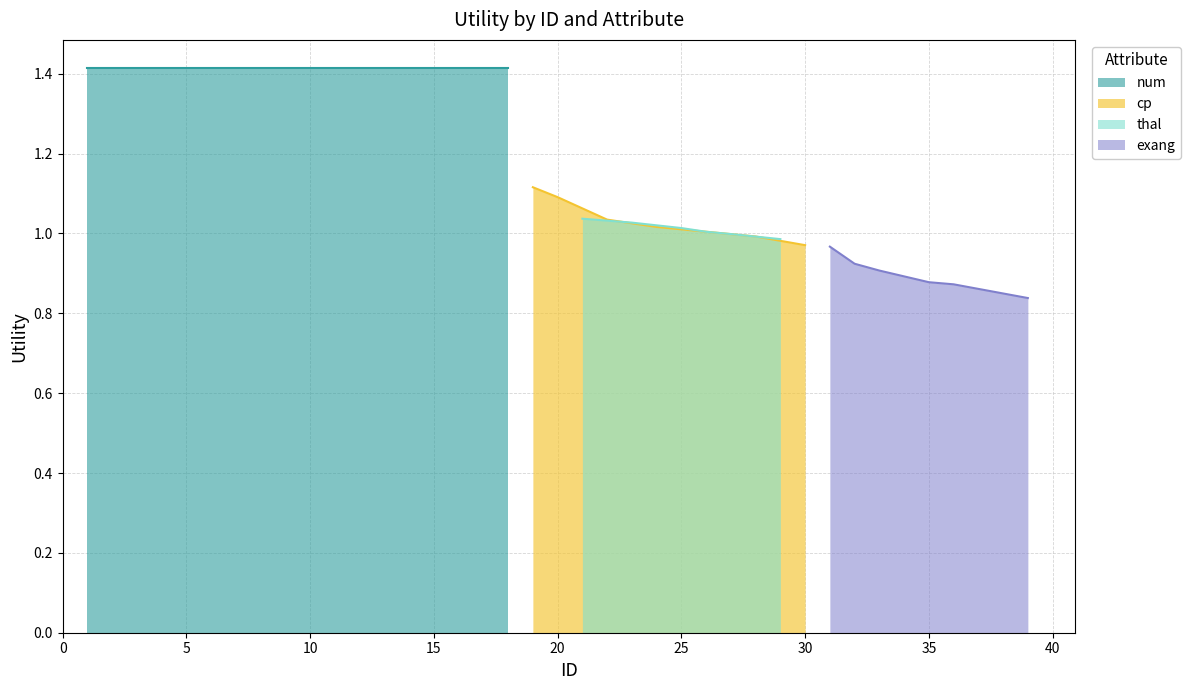

True or false: cp has a value of 1.4 at 30.

False